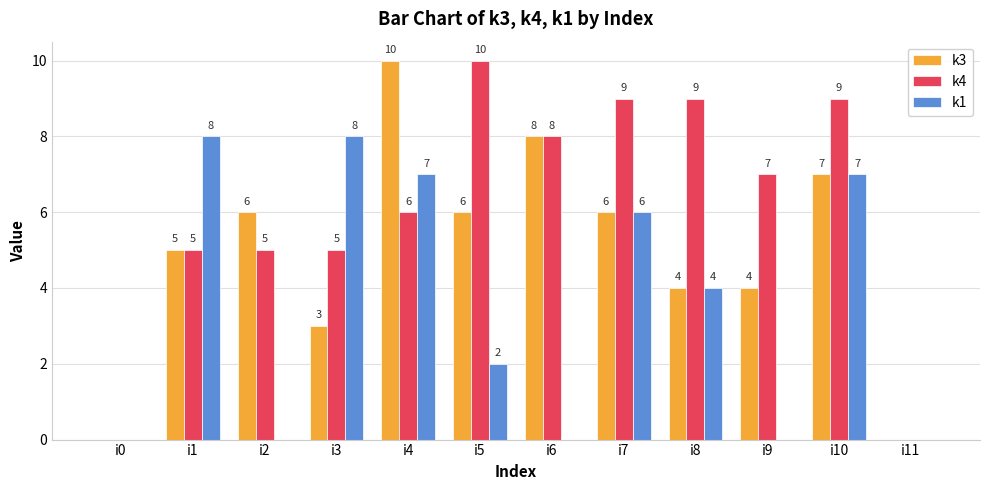

How many positive values does the k4 series have?

10